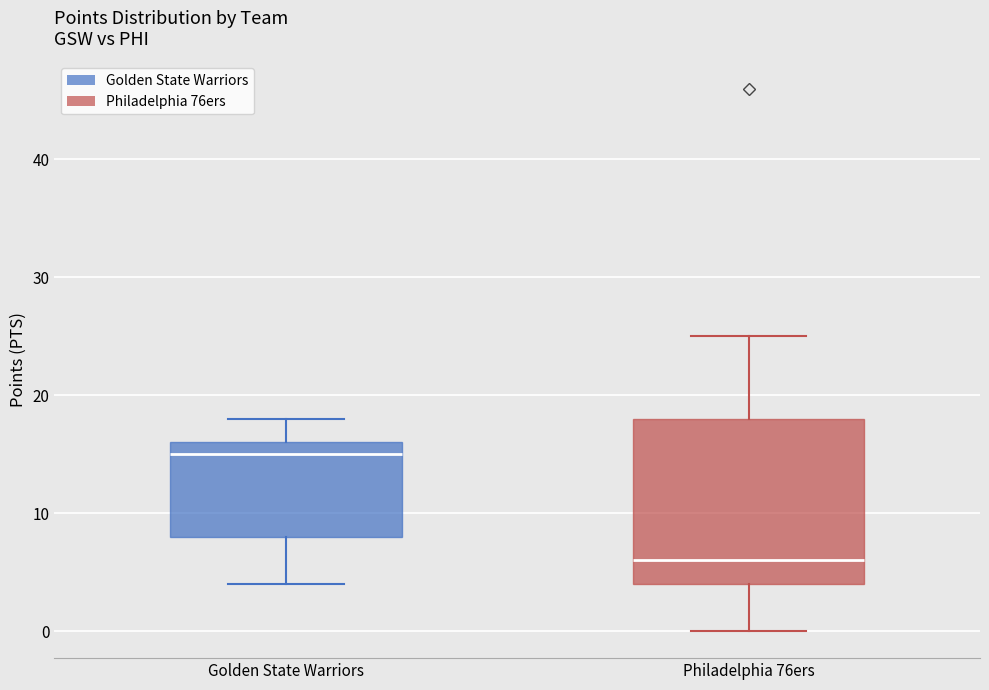

Reading left to right, transcribe this box plot: for each box, give where its median line is, the range the box spans, and where its two whiskers end, as read against the y-axis. The values are not printed on the chart, so give them approximately, as read against the axis.

Golden State Warriors: median 15, box 8 to 16, whiskers 4 to 18
Philadelphia 76ers: median 6, box 4 to 18, whiskers 0 to 25